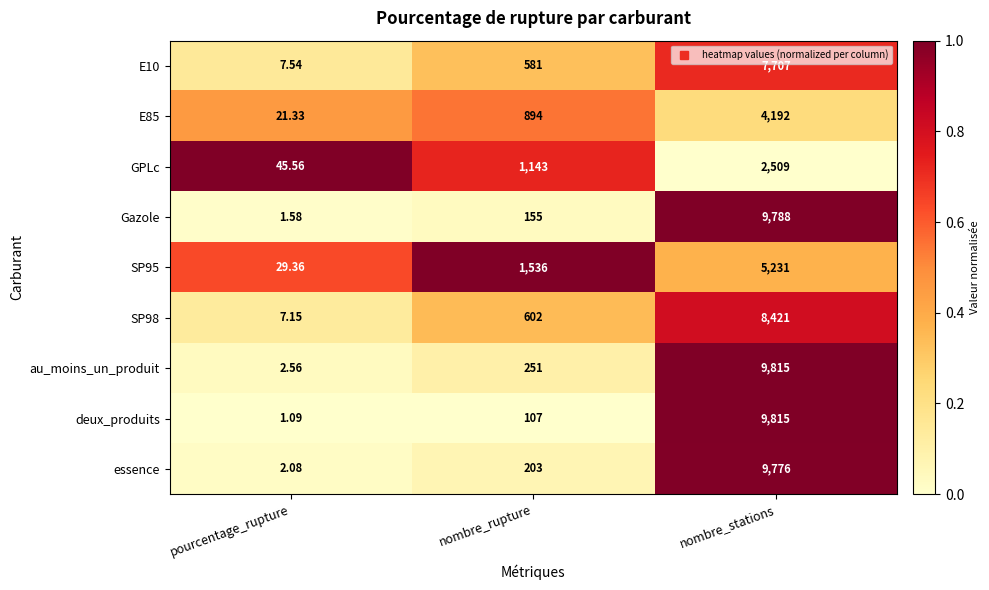

Where is SP98 nearest to the value 4214?

nombre_rupture